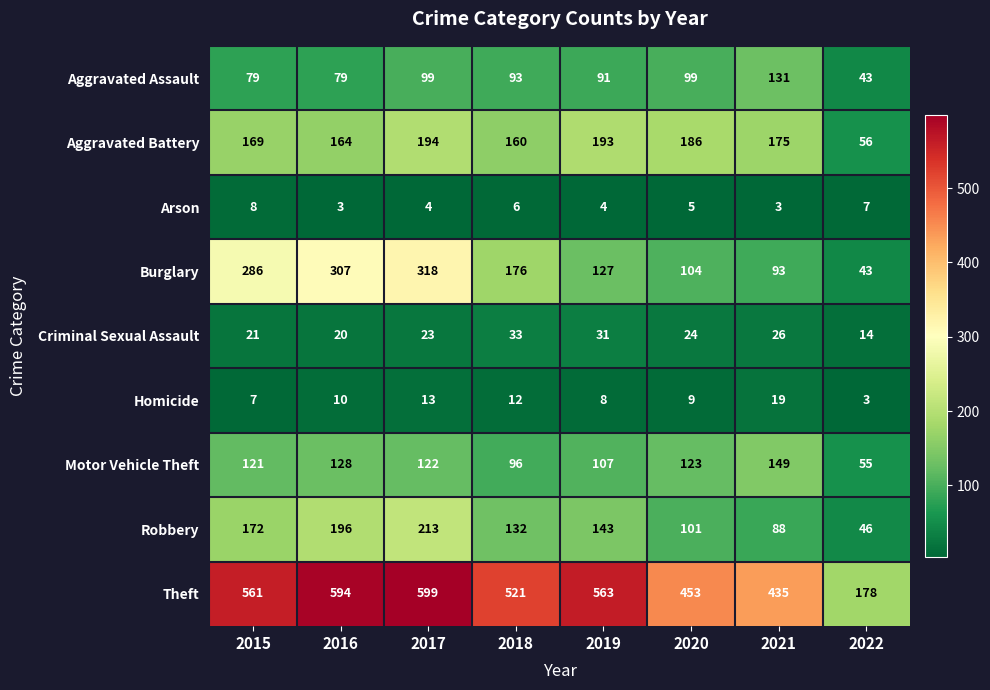

What is the difference between the second highest and second lowest values in the Aggravated Assault series?

20